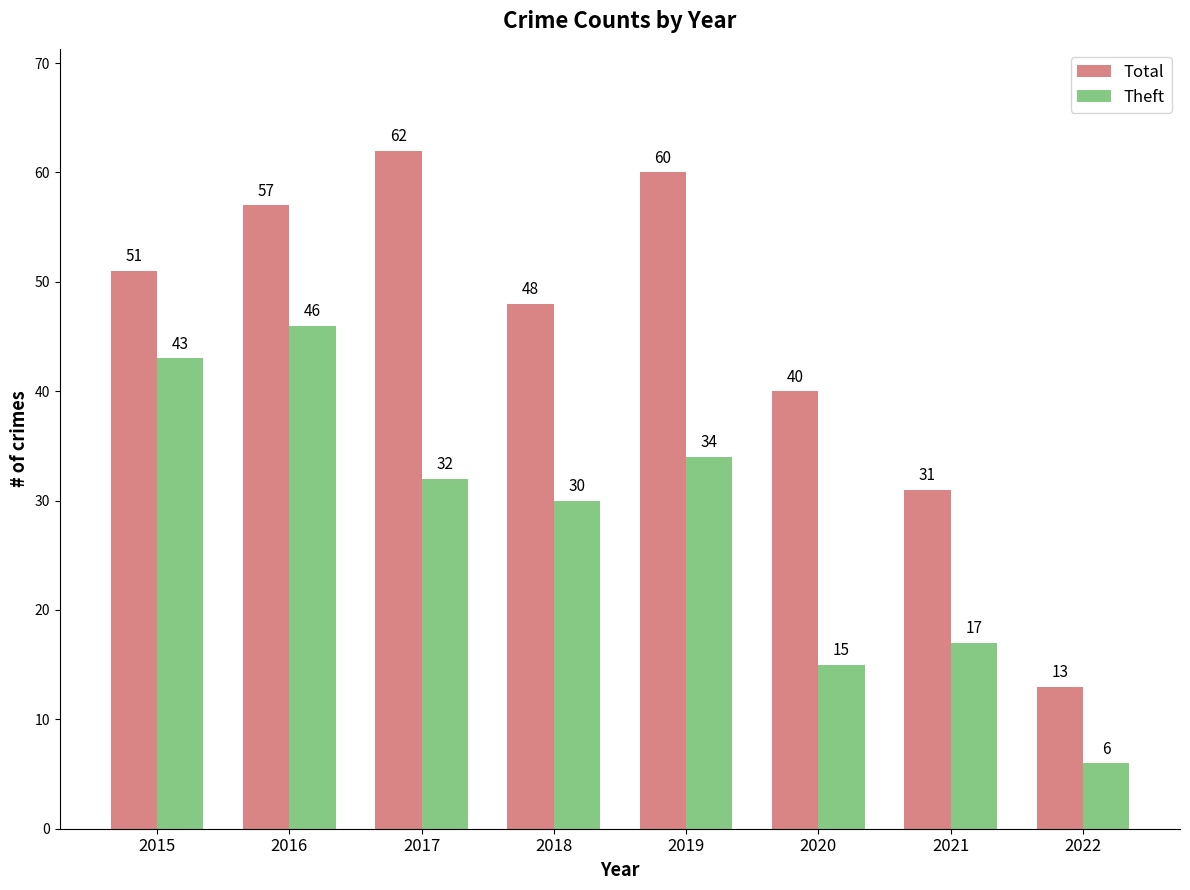

How many data points in Total are less than 51?

4